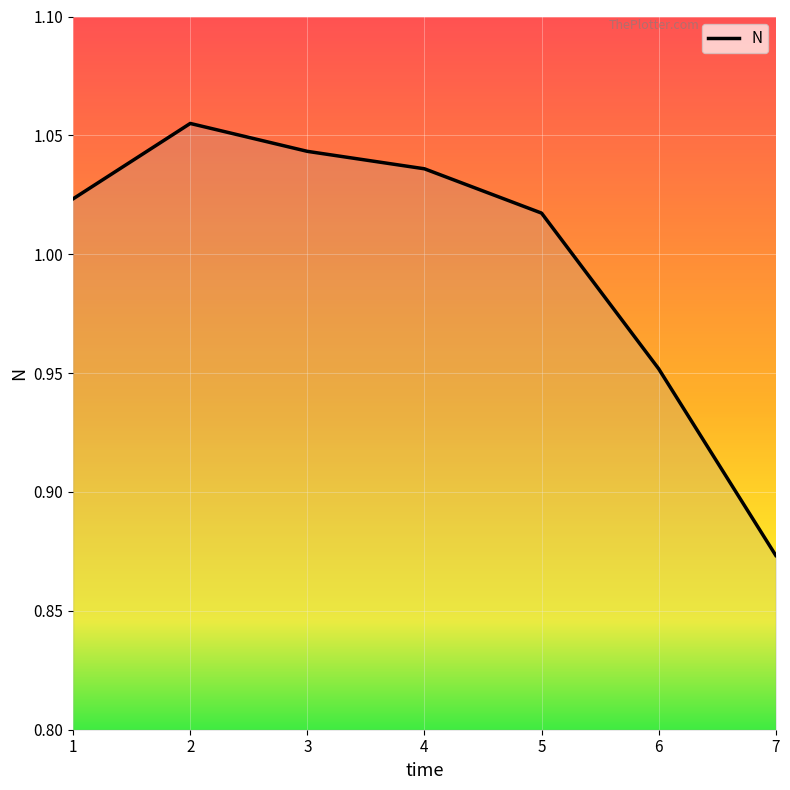

Which label corresponds to the smallest value in the chart?

7